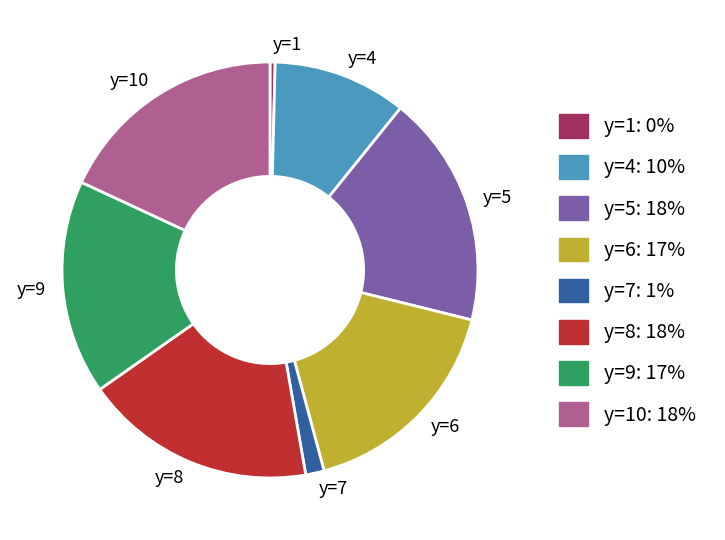

Do y=8 and y=9 together represent more than half of the pie?

No